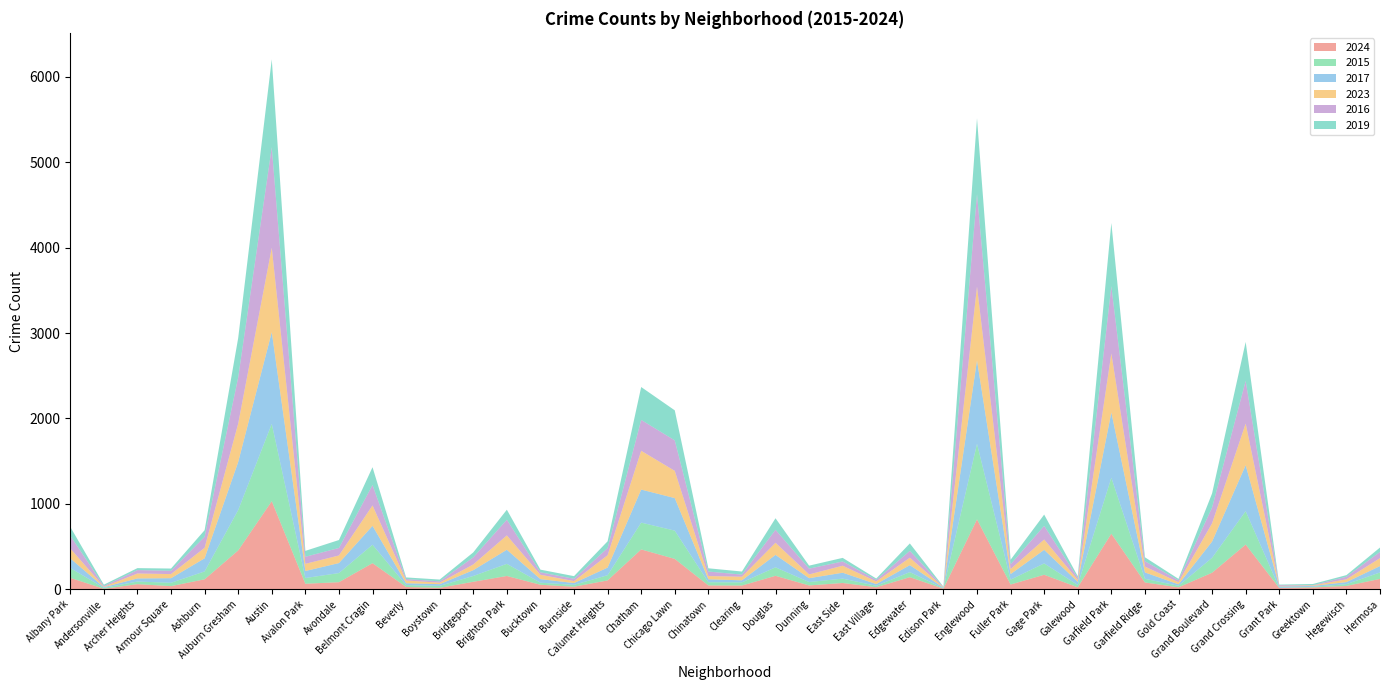

Reading left to right, what are all the values shown in this chart?

2024: 133	5	59	36	116	454	1031	64	82	305	26	16	87	155	52	29	103	466	355	44	43	157	44	73	23	141	6	818	55	169	22	650	79	22	193	523	14	21	38	121
2015: 115	11	31	39	92	473	906	67	107	216	22	23	68	142	24	22	61	314	331	38	37	99	40	51	17	59	5	885	57	133	27	656	43	18	175	391	2	7	21	75
2017: 113	8	36	54	154	563	1074	82	117	221	22	20	68	165	42	21	89	387	381	34	24	146	45	69	20	82	7	977	65	159	37	764	74	17	190	538	17	10	24	75
2023: 116	4	58	48	123	449	988	84	89	239	32	17	67	168	51	23	145	454	319	38	42	142	44	82	31	87	5	864	59	121	23	691	69	25	214	488	6	6	33	93
2016: 150	9	40	39	129	542	1178	83	88	239	17	16	83	184	29	27	84	362	357	53	25	152	68	50	19	80	4	1084	56	160	24	788	63	22	185	500	9	3	30	73
2019: 103	16	23	26	77	461	1029	69	93	209	19	21	58	117	31	31	79	385	352	38	36	135	35	42	15	87	3	888	53	132	19	740	46	17	165	456	6	14	19	51